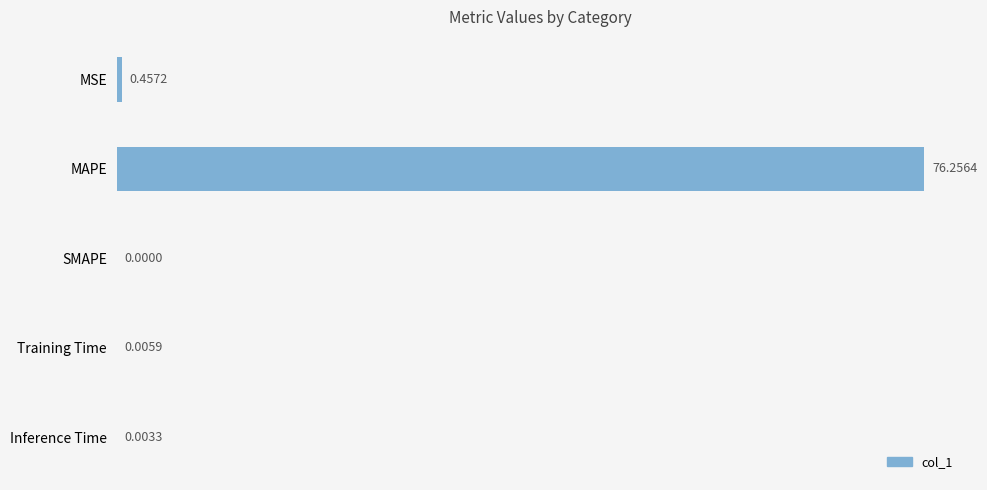

At which label is the value closest to 38?

MSE